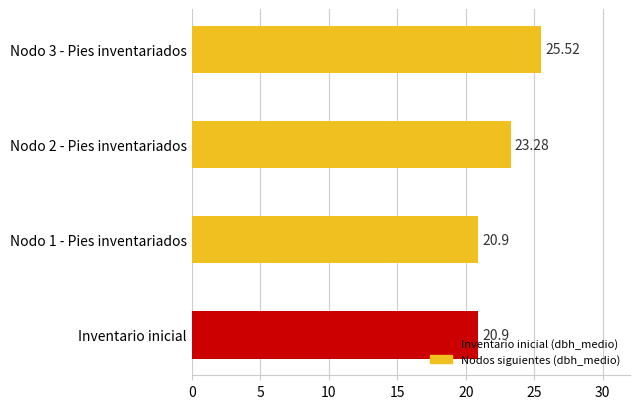

What is the change in value from Nodo 2 - Pies inventariados to Nodo 3 - Pies inventariados?

+2.2